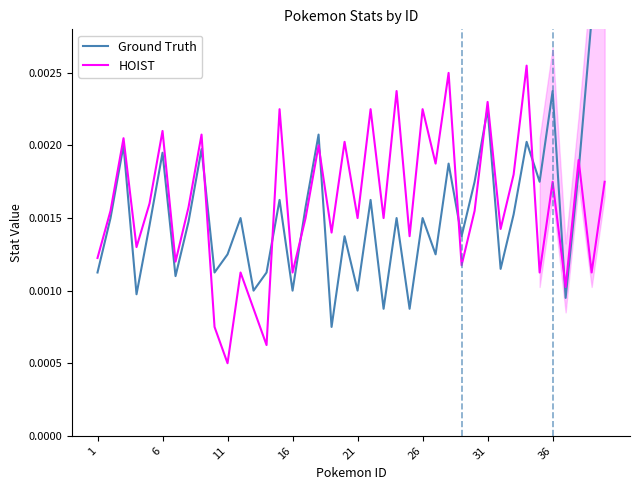

What is the sum of all Ground Truth values?

0.1